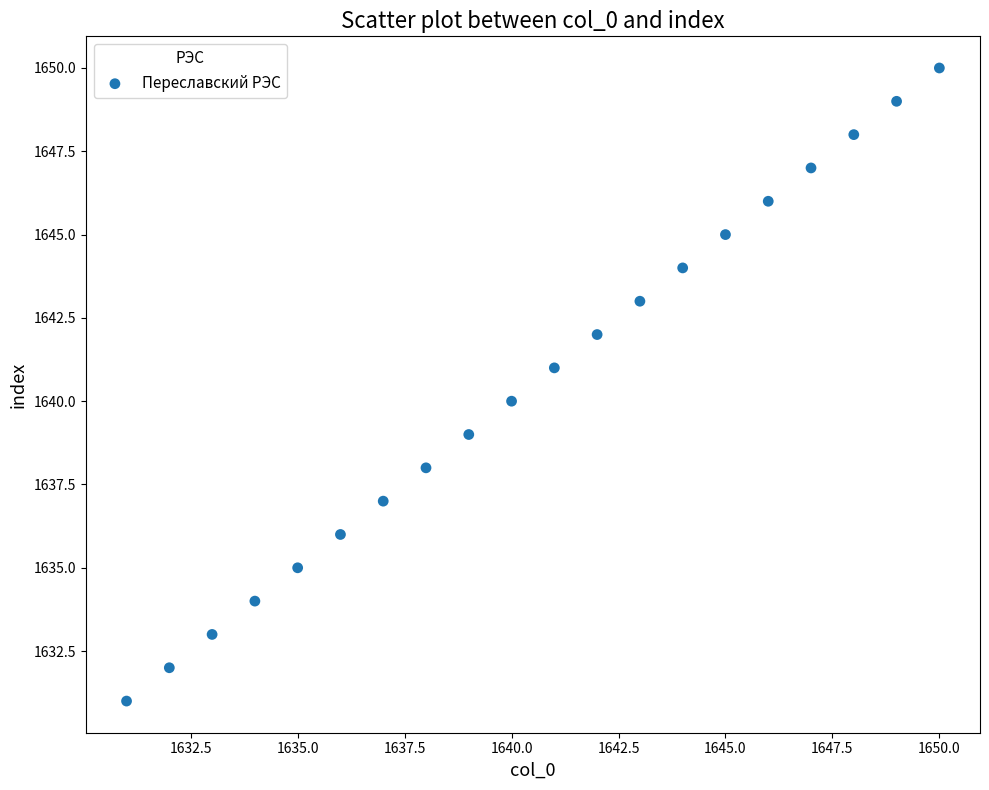

What is the range of Y values (max minus min)?

19